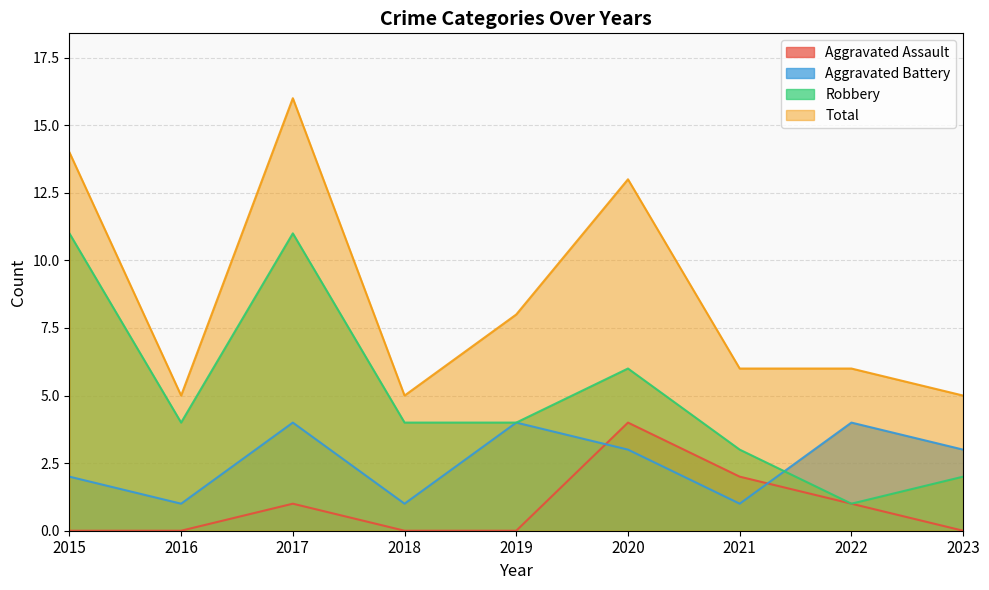

Is the value of Aggravated Assault at 2019 greater than the value of Total at 2018?

No